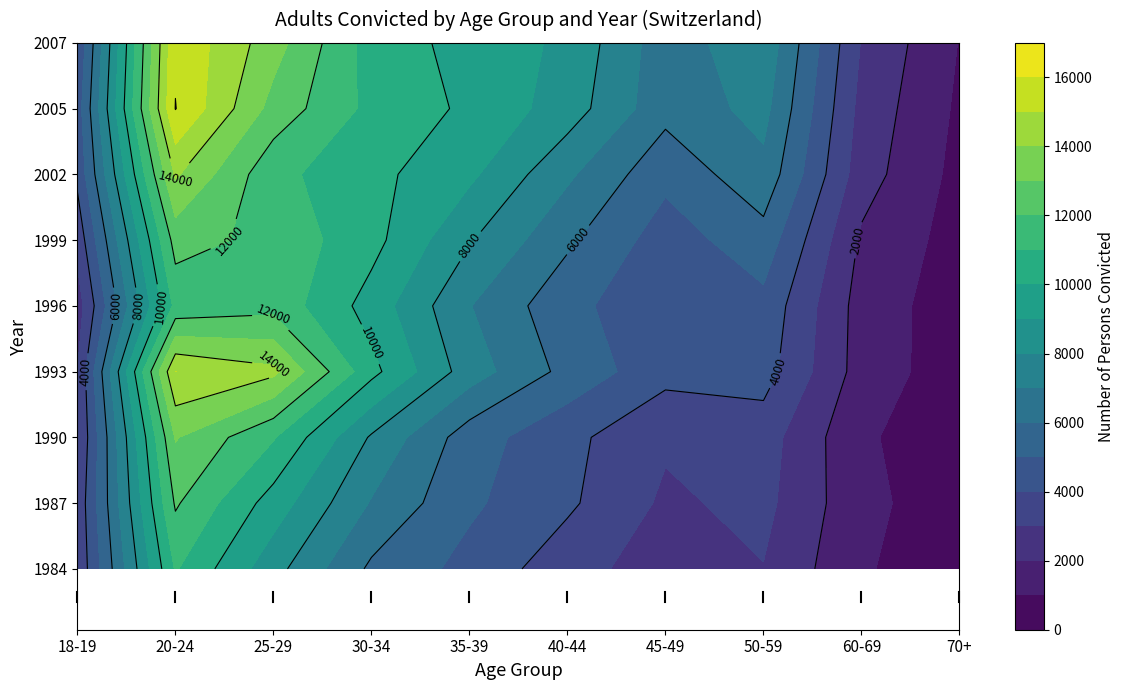

Reading left to right, what are all the values shown in this chart?

1984: 3193	11097	8368	5806	4675	3416	2470	2967	1121	308
1987: 3284	12127	9546	6916	5174	4172	2825	3274	1290	371
1990: 2939	13076	11087	7875	5464	4273	3147	3456	1162	300
1993: 3006	15006	14251	10300	7490	5690	4329	4427	1571	434
1996: 2495	11277	11651	9592	7042	5293	4243	4712	1582	448
1999: 3335	12417	11672	10339	8089	6185	4499	5602	1842	599
2002: 4239	14140	11280	10294	9212	7180	5267	6715	2453	688
2005: 4507	16030	12634	10724	9816	8516	6336	7335	2678	825
2007: 4115	15836	13440	10558	9651	8791	6422	7749	2945	961